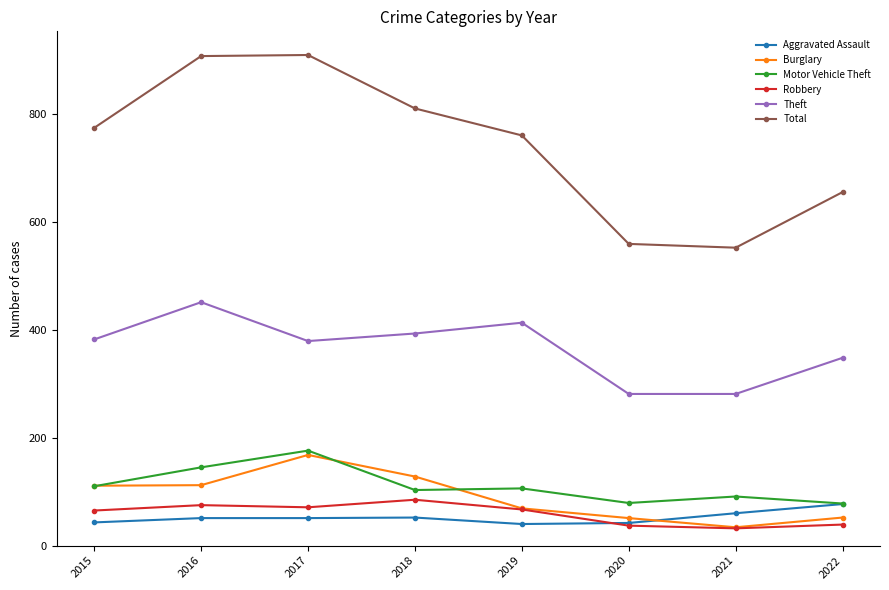

Which series changed the most between 2017 and 2021?

Total